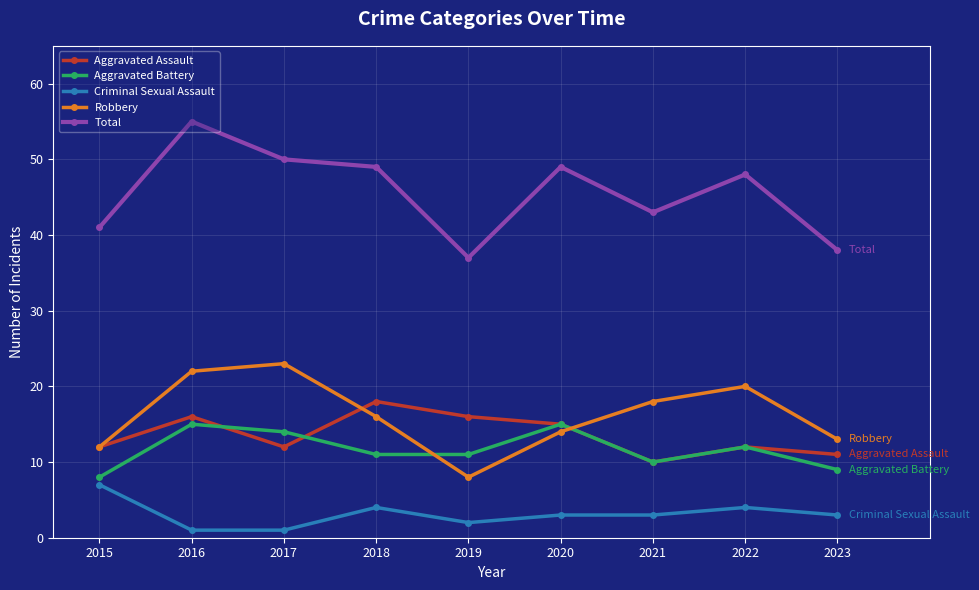

Is the value of Robbery at 2020 greater than the value of Aggravated Battery at 2021?

Yes